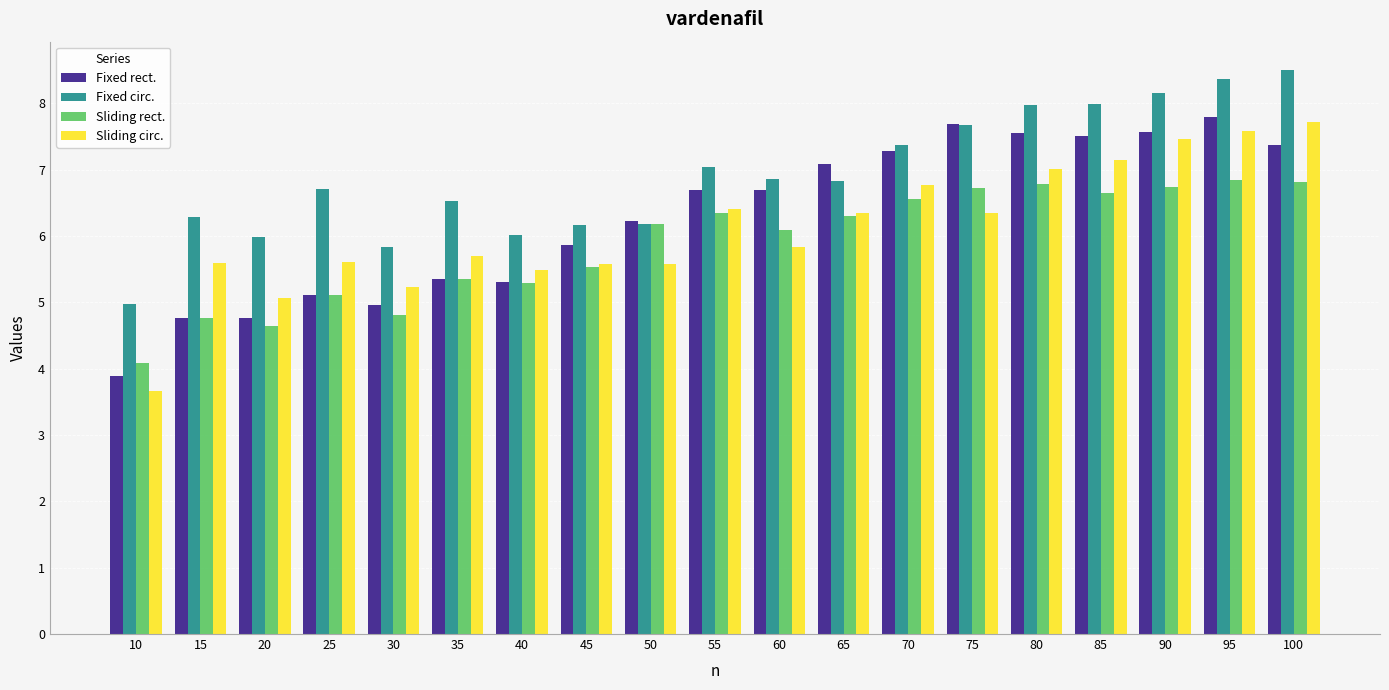

What is the spread (max minus min) of values at 50?

0.7